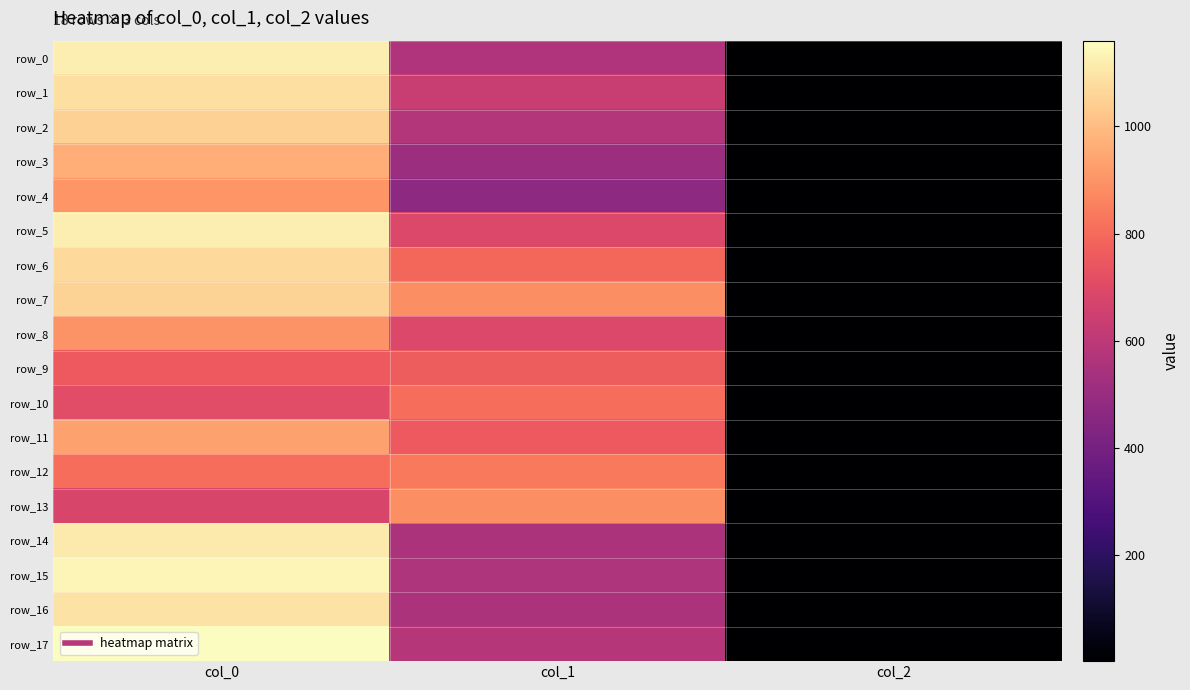

List the series in order of their peak value, lowest first.

row_9, row_10, row_12, row_13, row_8, row_4, row_11, row_3, row_2, row_7, row_6, row_1, row_16, row_14, row_0, row_5, row_15, row_17